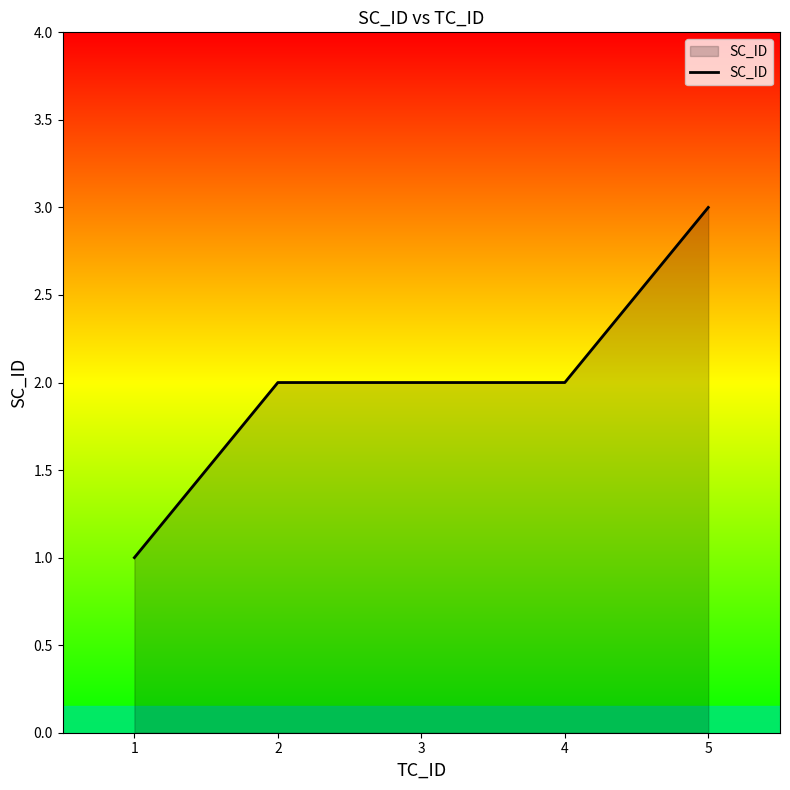

The chart shows a value of 2 at 3. True or false?

True